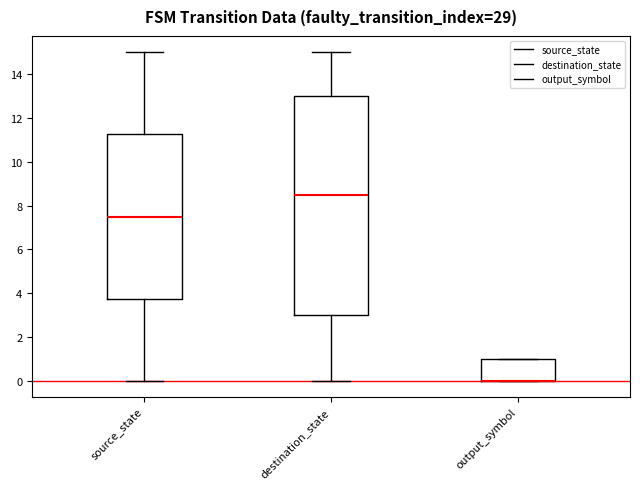

Where is the upper edge of the box for source_state on the y-axis? The values are not printed on the chart, so give them approximately, as read against the axis.

11.2